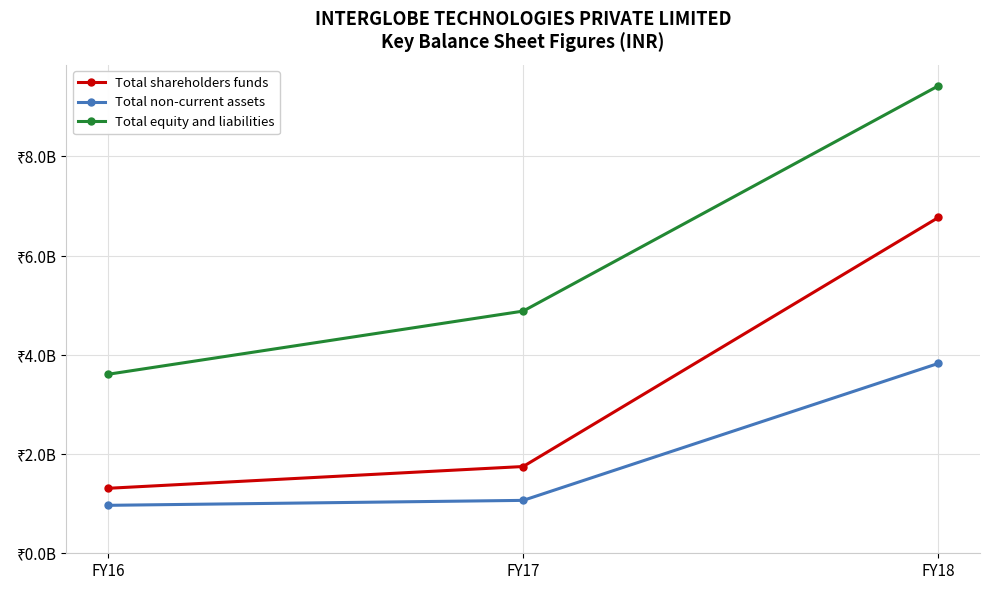

Is the value of Total non-current assets at FY18 greater than the value of Total equity and liabilities at FY16?

Yes